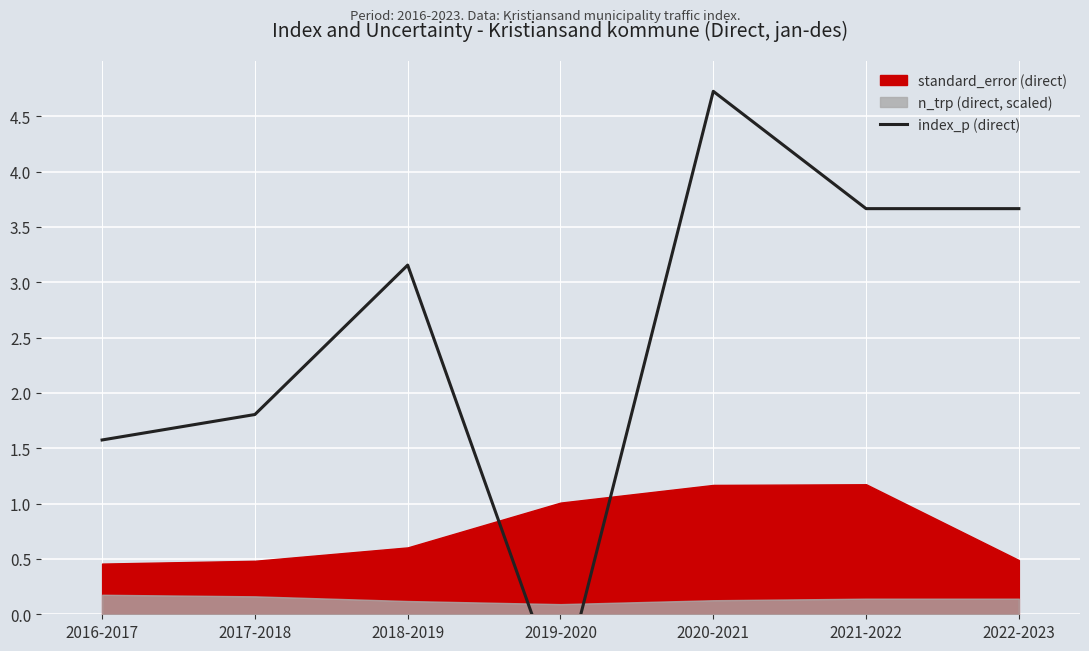

The value at 2017-2018 is 2.7. True or false?

False